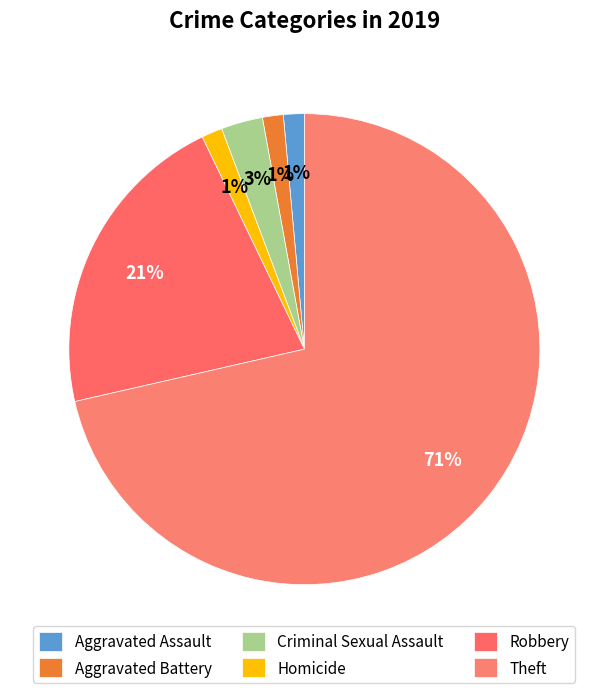

Rank the categories by value from highest to lowest.

Theft, Robbery, Criminal Sexual Assault, Aggravated Assault, Aggravated Battery, Homicide